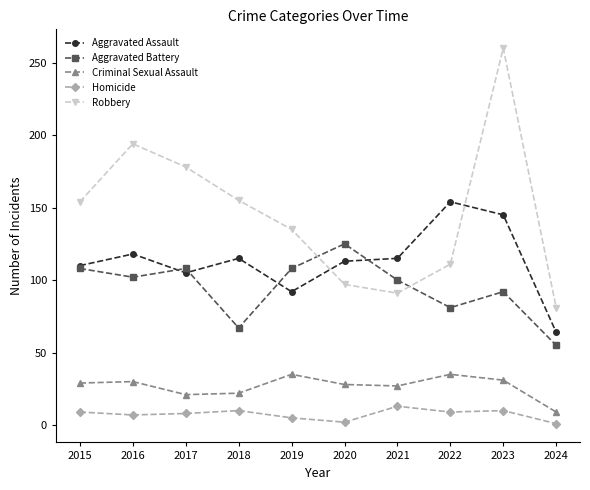

True or false: Aggravated Assault has more than 2 points higher than both neighbors.

True